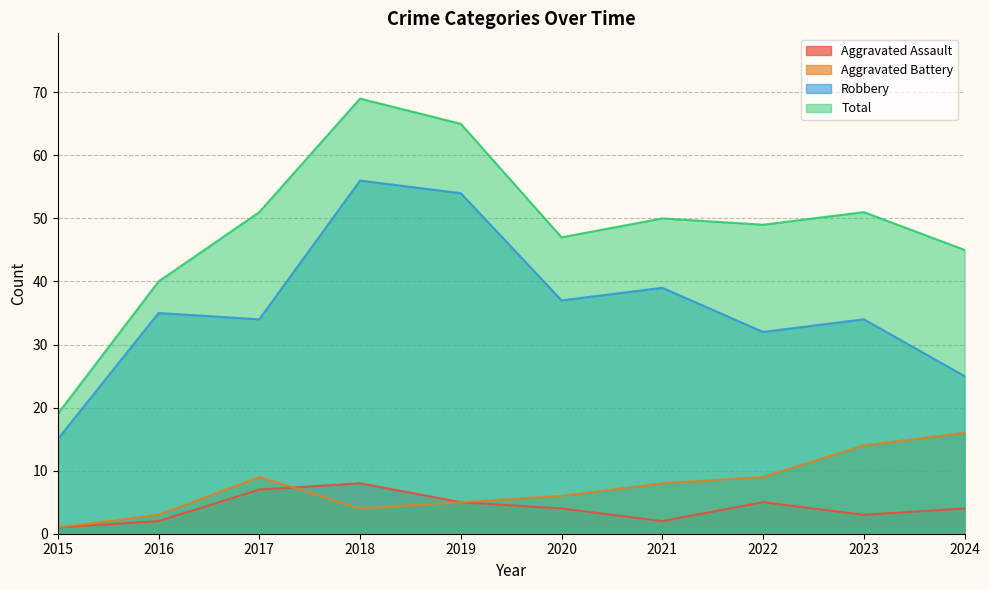

The Total series shows 107 at 2019. True or false?

False